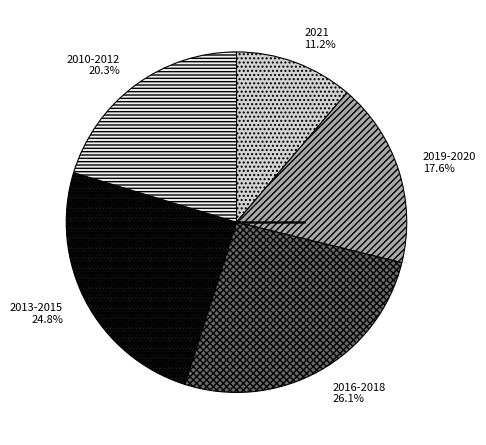

What is the largest slice in the pie chart?

2016-2018 26.1%